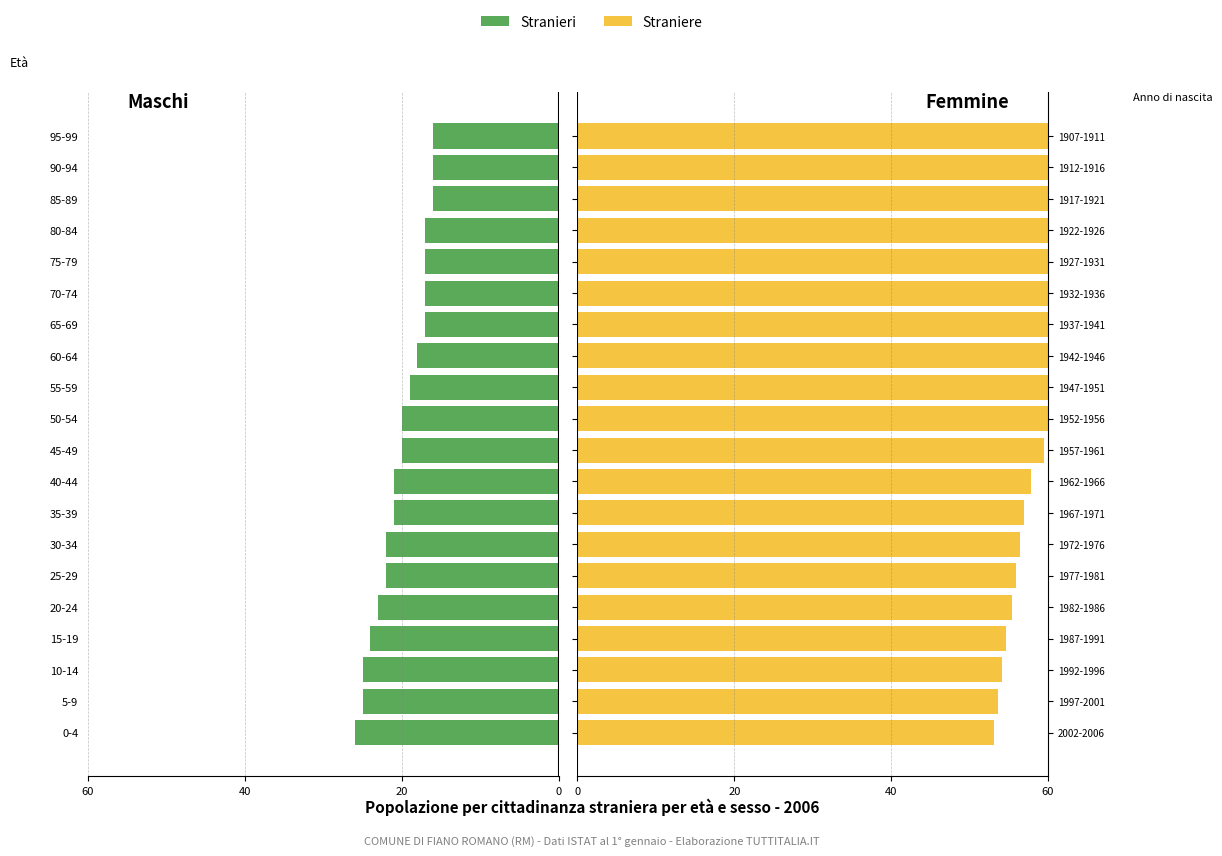

What are all the series names shown in the legend?

Stranieri, Straniere